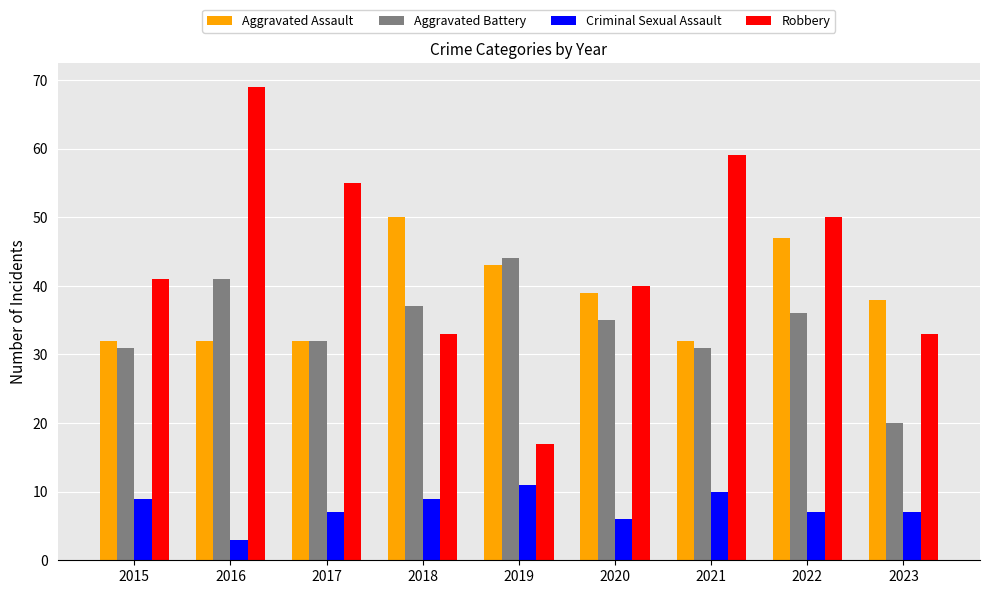

Between 2022 and 2023, which series saw the biggest shift?

Robbery